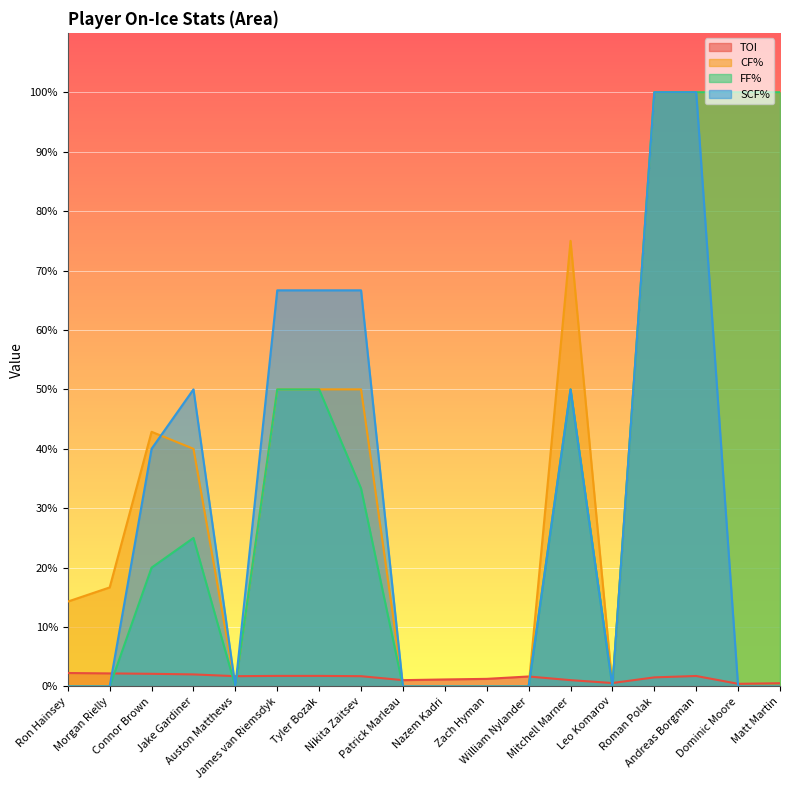

What is the label of the 6th point from the right?

Mitchell Marner